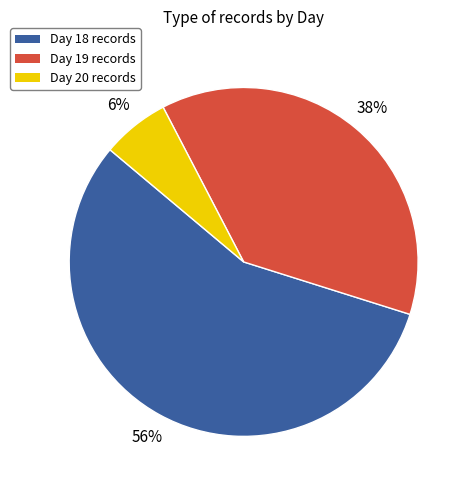

How many segments does this pie chart have?

3